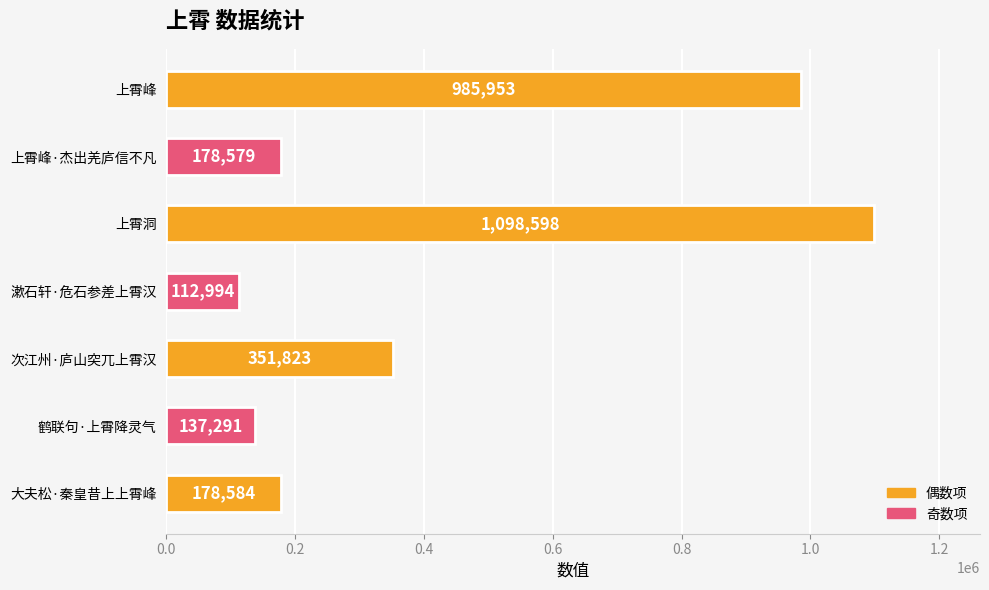

Which category has the lowest value across all series?

漱石轩·危石参差上霄汉